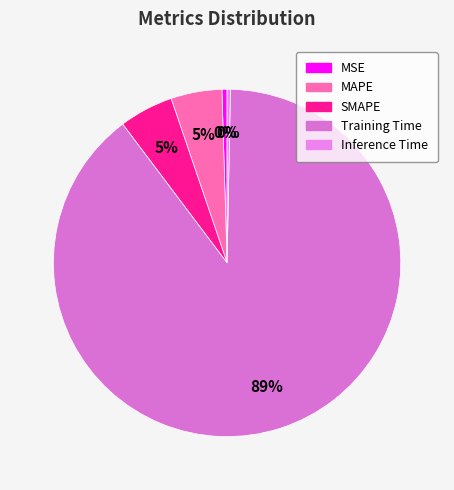

To the nearest percent, what is the average slice percentage?

20%